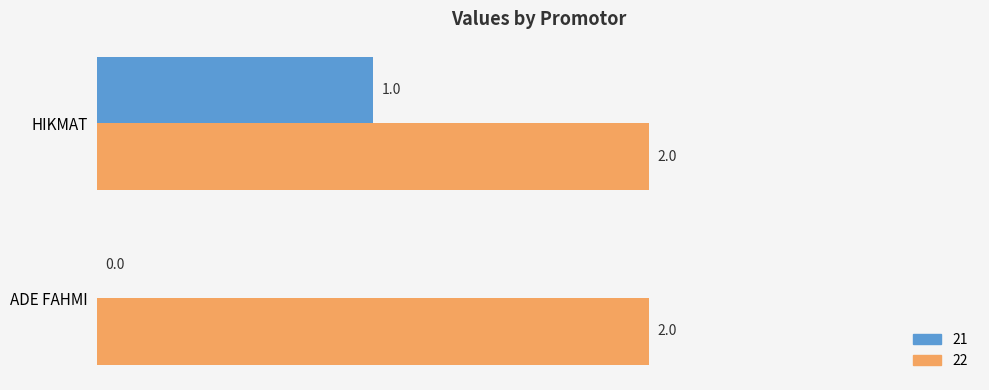

At which label is 21 closest to 0?

ADE FAHMI